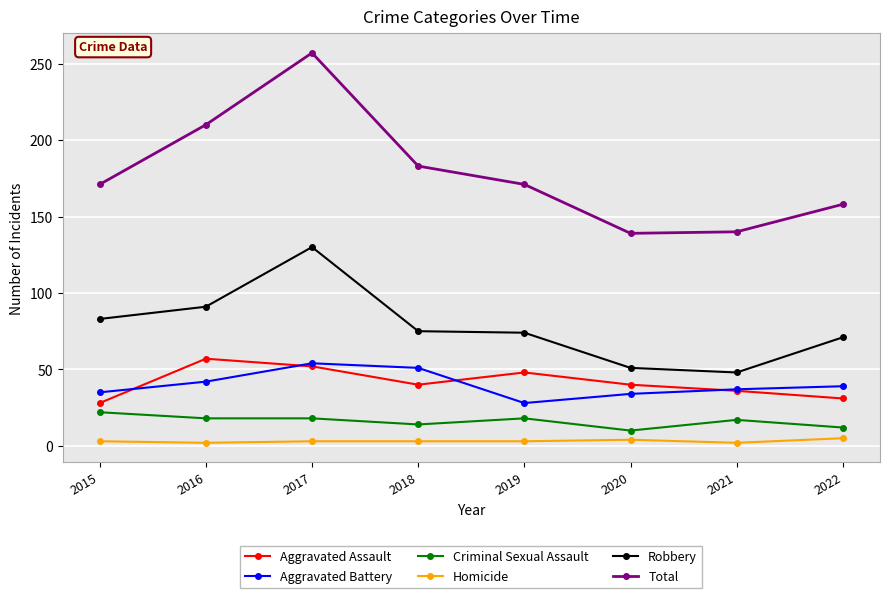

What is the value of the Aggravated Assault point at the 8th from the left?

31